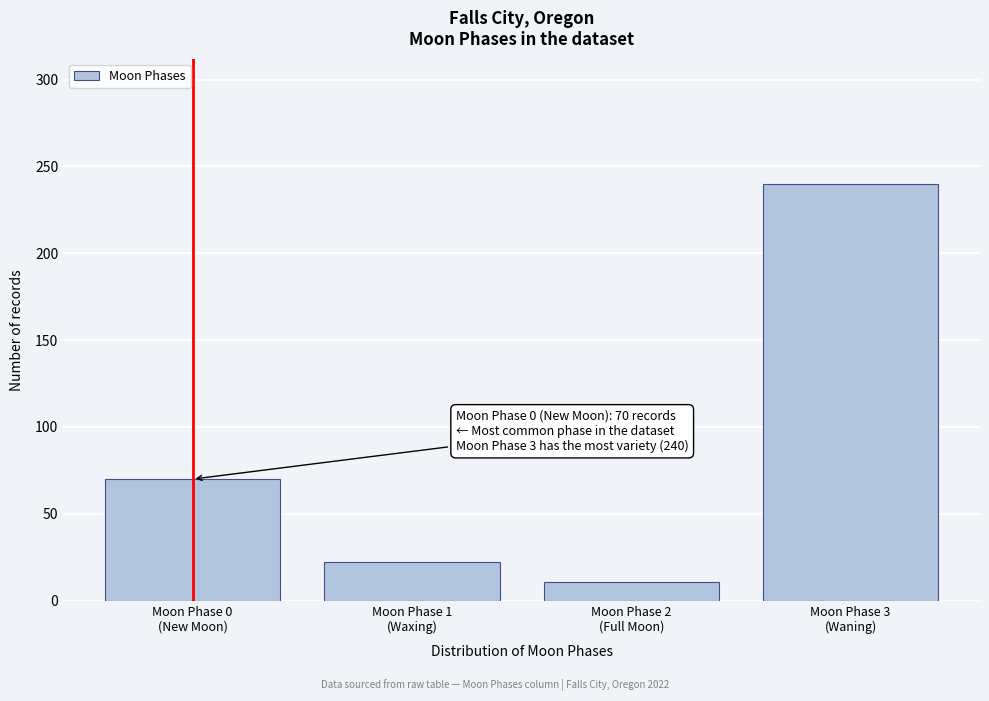

Reading left to right, transcribe all the data shown in this chart.

70	22	11	240